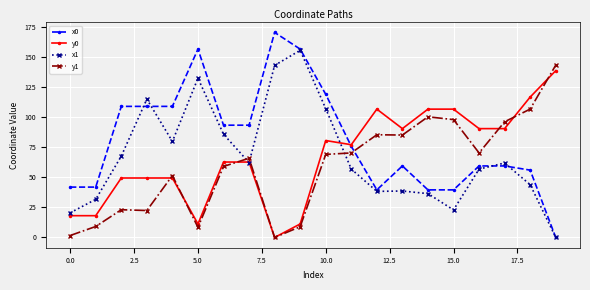

What is the value of the x0 point at the 6th from the left?

156.7